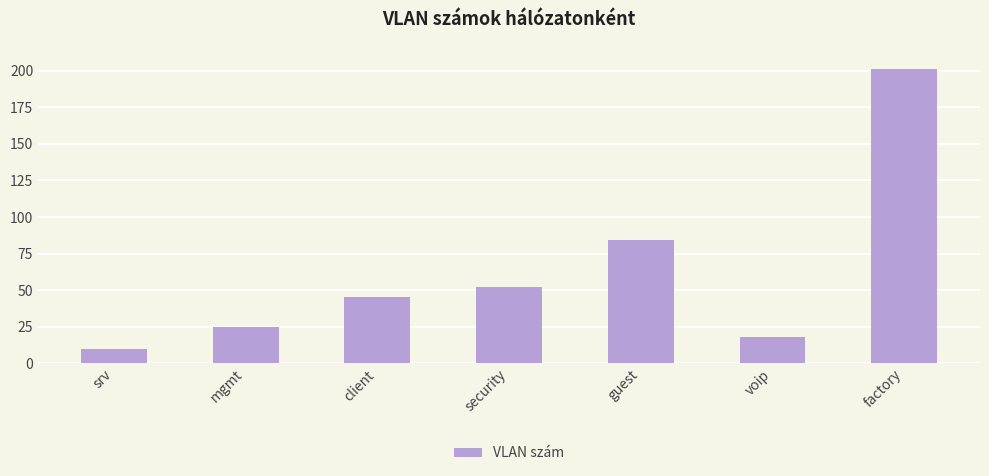

Are the bars grouped side by side (vs. stacked)?

No